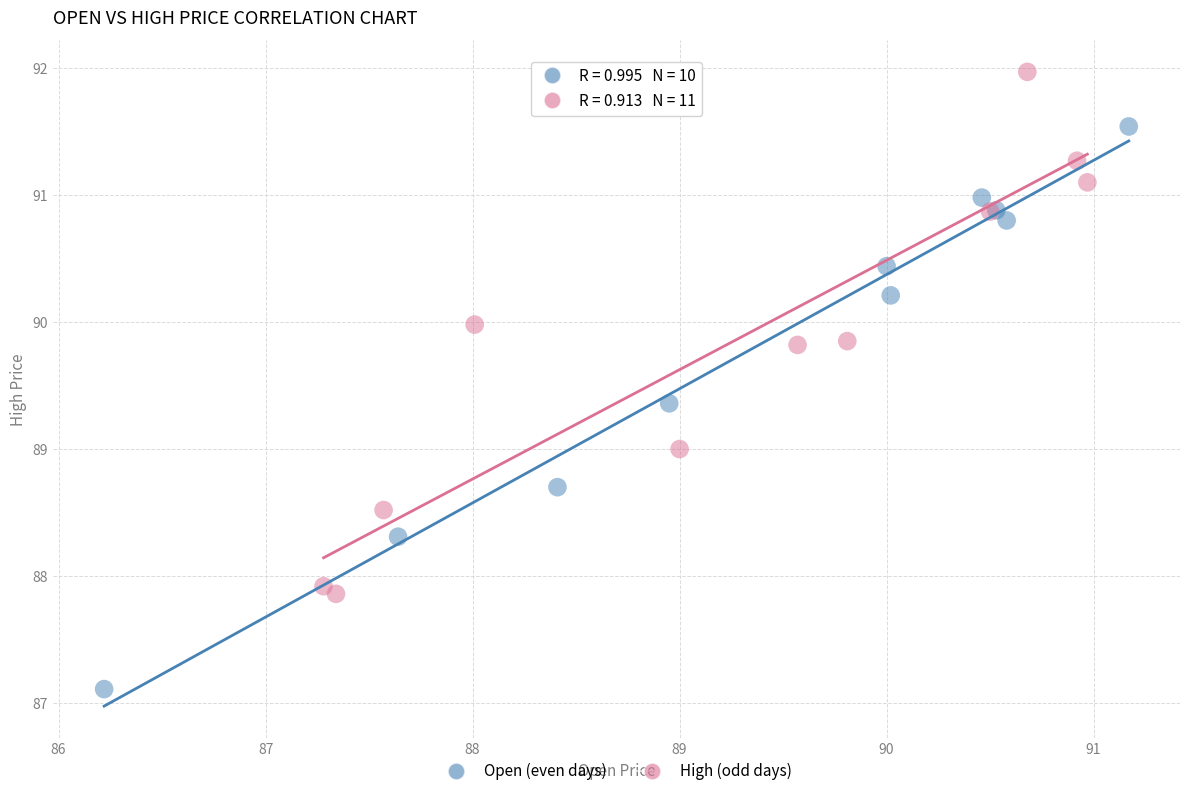

Which series contains the lowest Y value?

Open (even days)